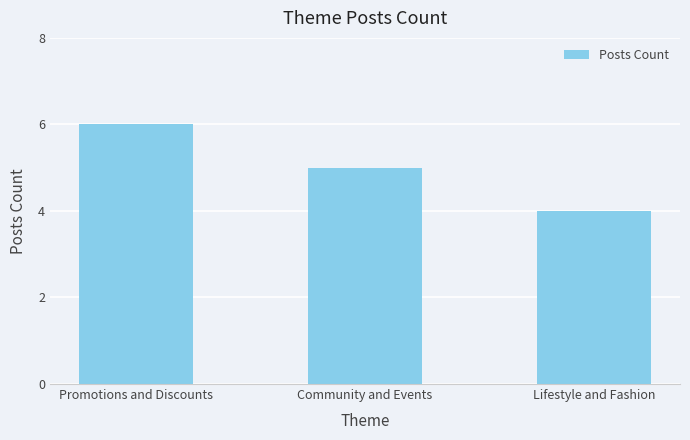

What is the sum of the values at Promotions and Discounts and Community and Events?

11